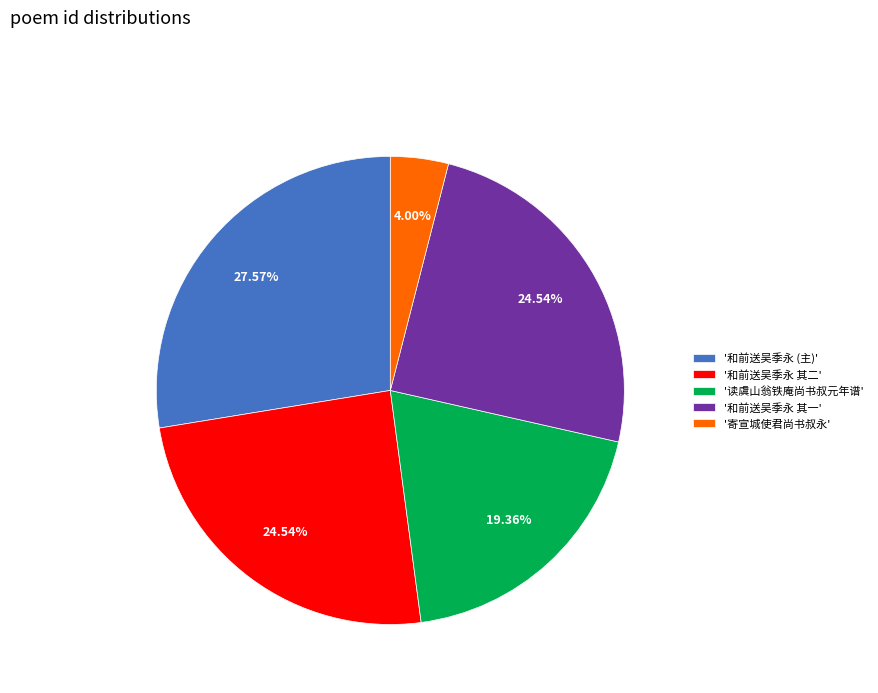

Is '寄宣城使君尚书叔永' the majority of the pie?

No